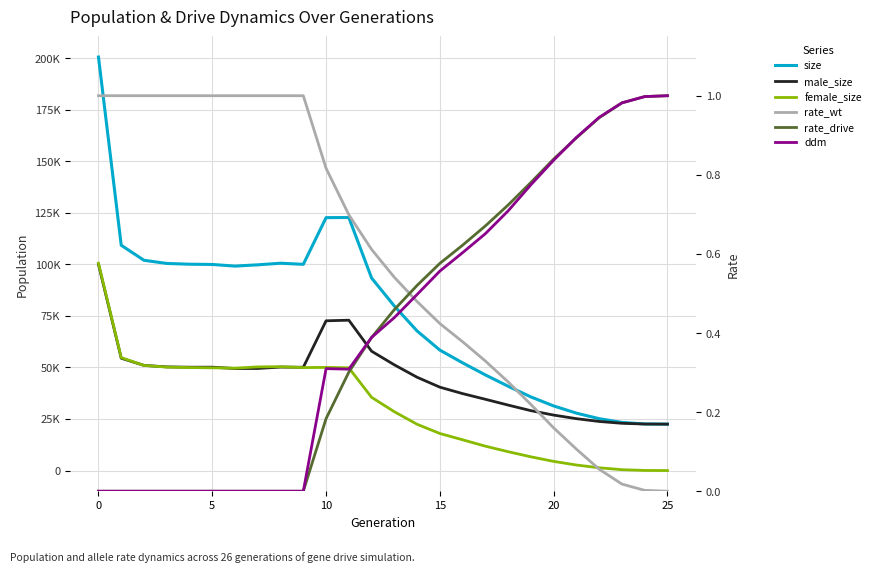

True or false: ddm has more than 0 interior local peaks.

True